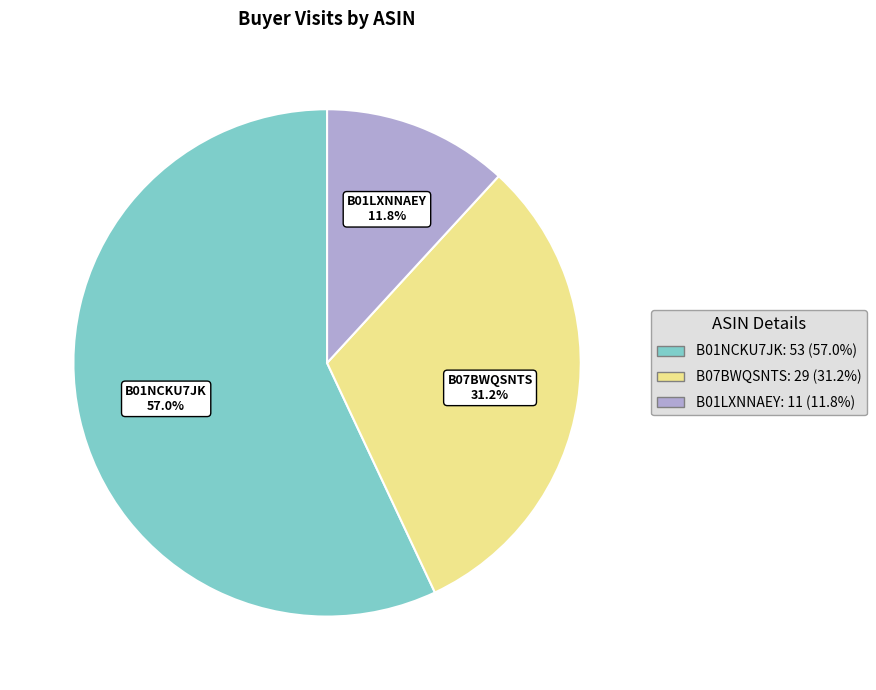

Is B01NCKU7JK the majority of the pie?

Yes